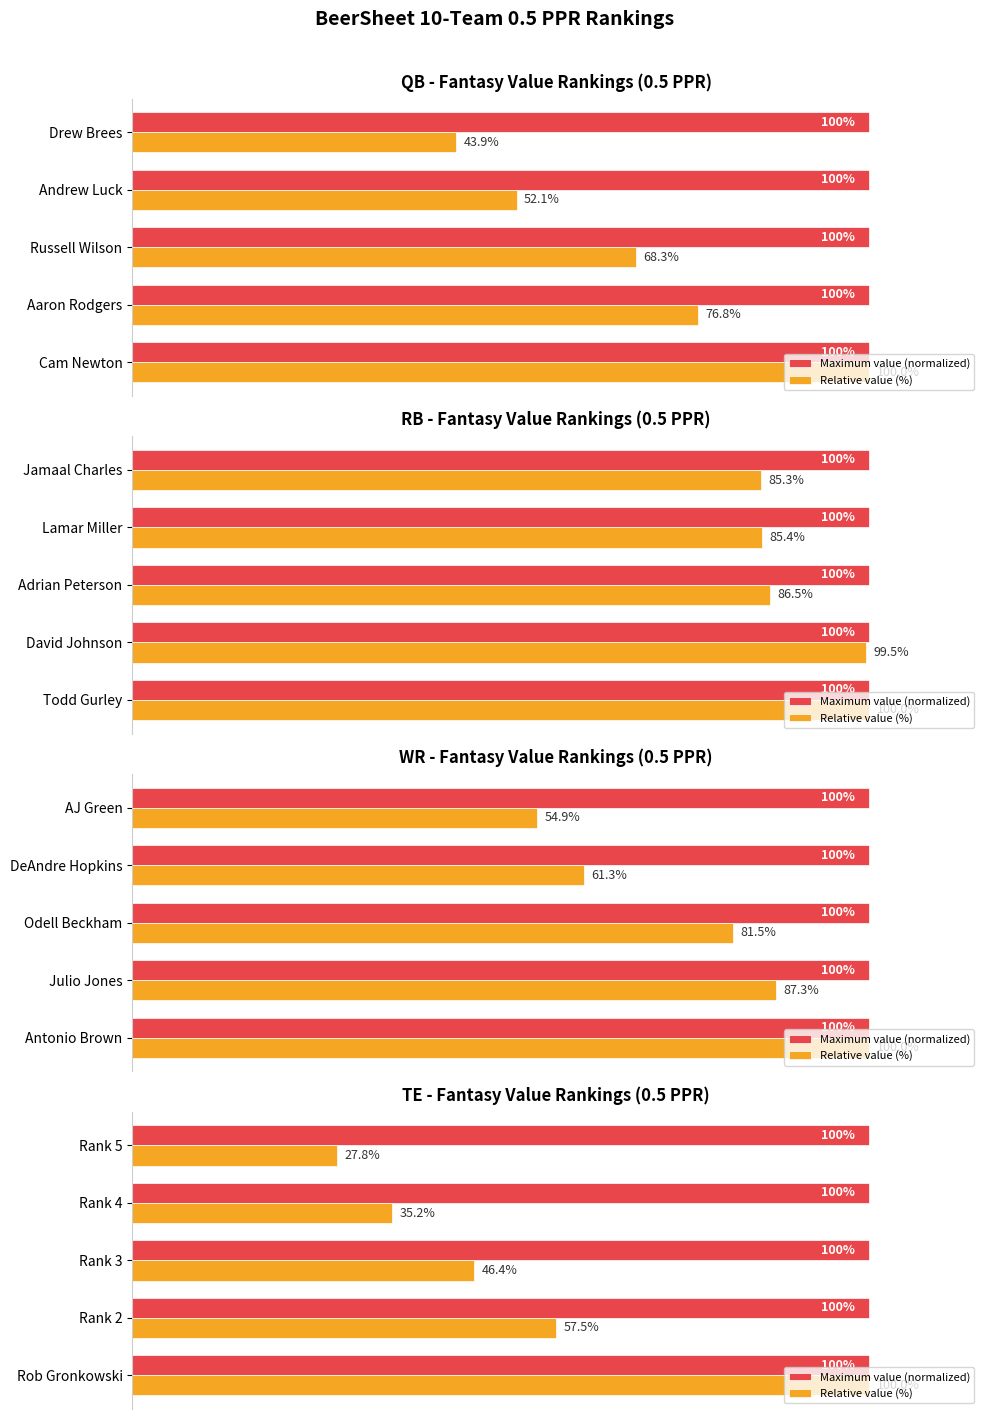

How many groups of bars are there?

5